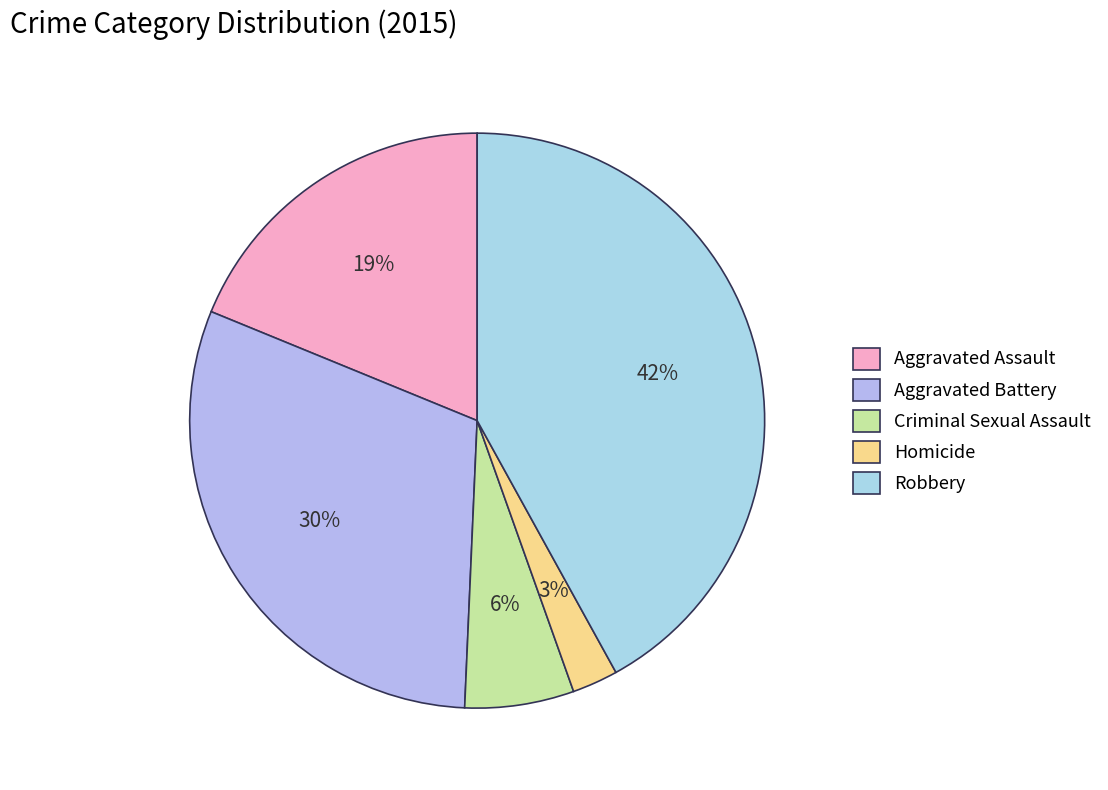

Which category has the smallest portion of the pie?

Homicide